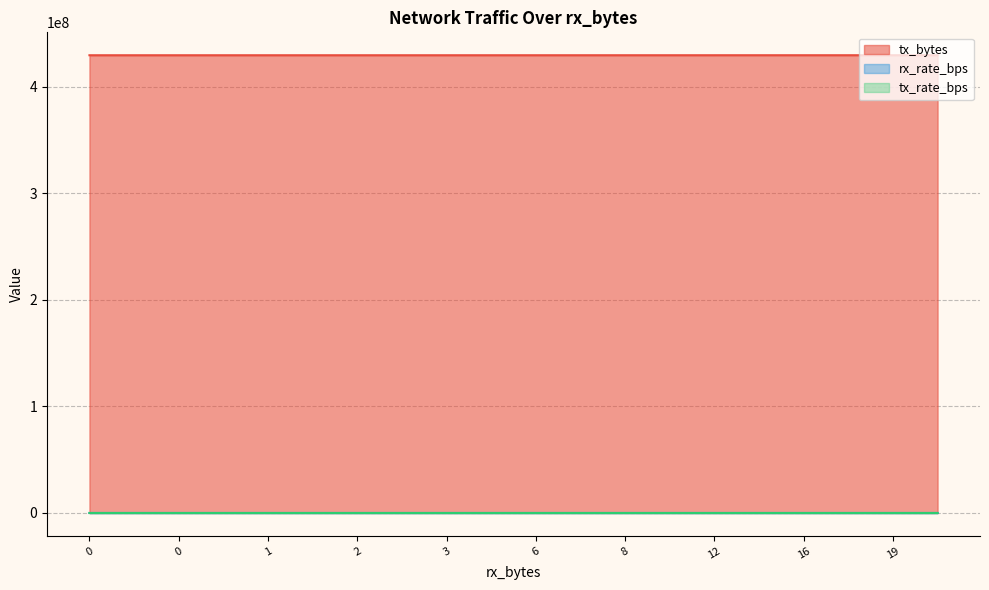

How many distinct data groups are displayed?

3